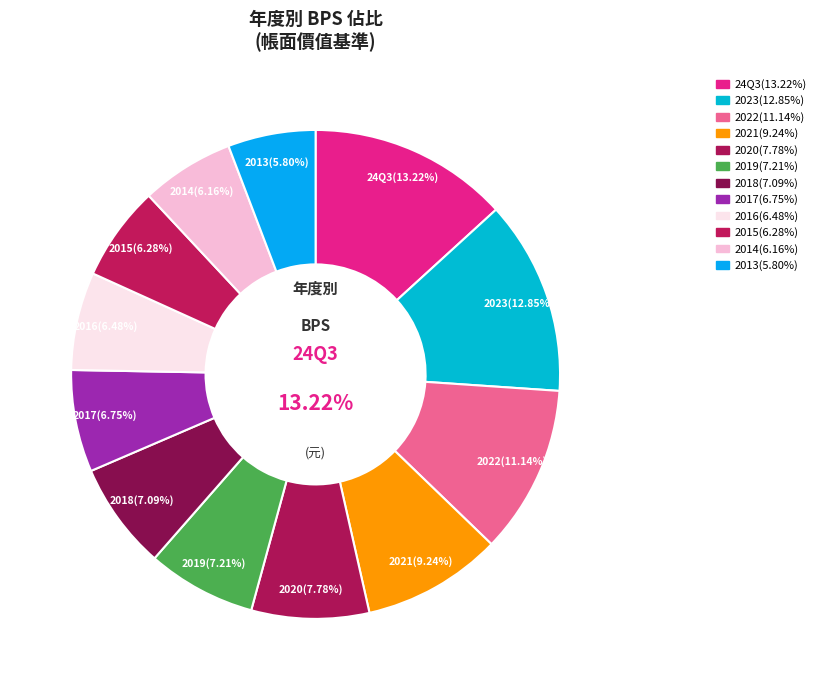

To the nearest percent, what is the combined percentage of 2017 and 2019?

14%